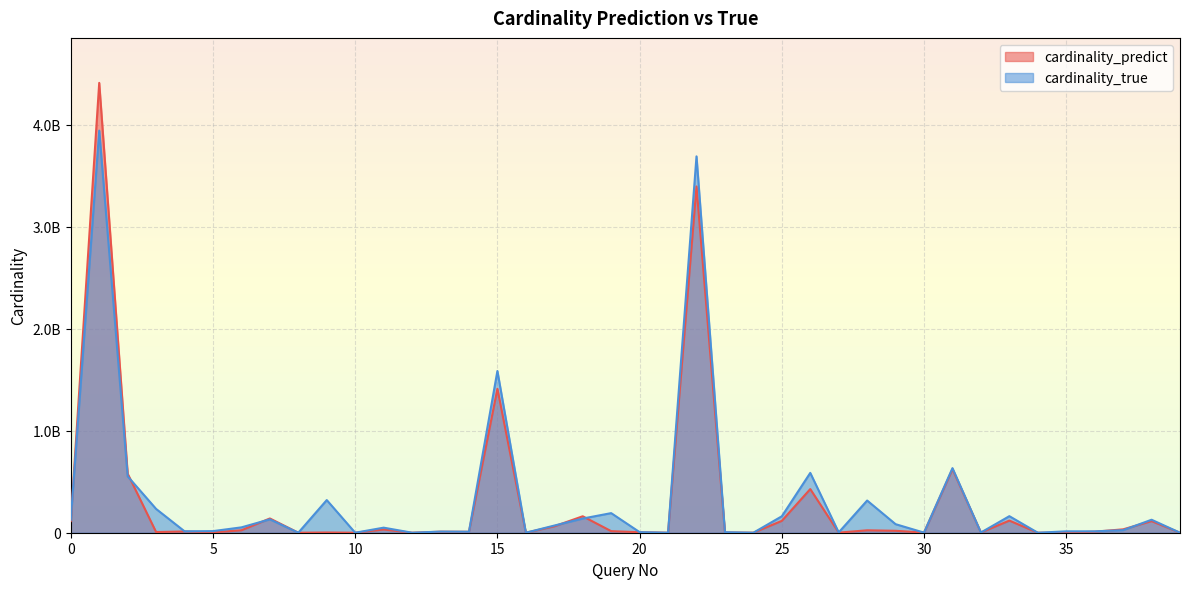

Is it true that cardinality_true equals 52615540.0 at 6?

True